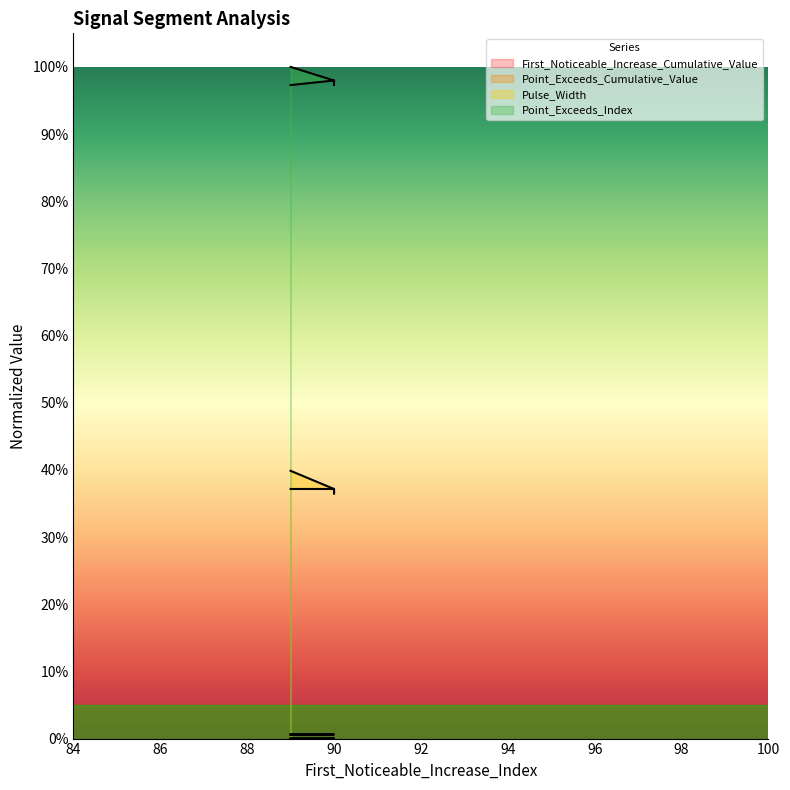

At 90, list the series in order from smallest to largest.

First_Noticeable_Increase_Cumulative_Value, Point_Exceeds_Cumulative_Value, Pulse_Width, Point_Exceeds_Index